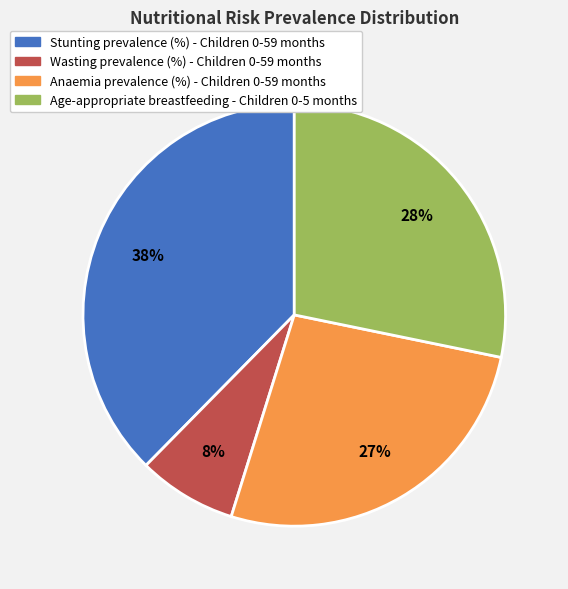

To the nearest percent, what is the average slice percentage?

25%